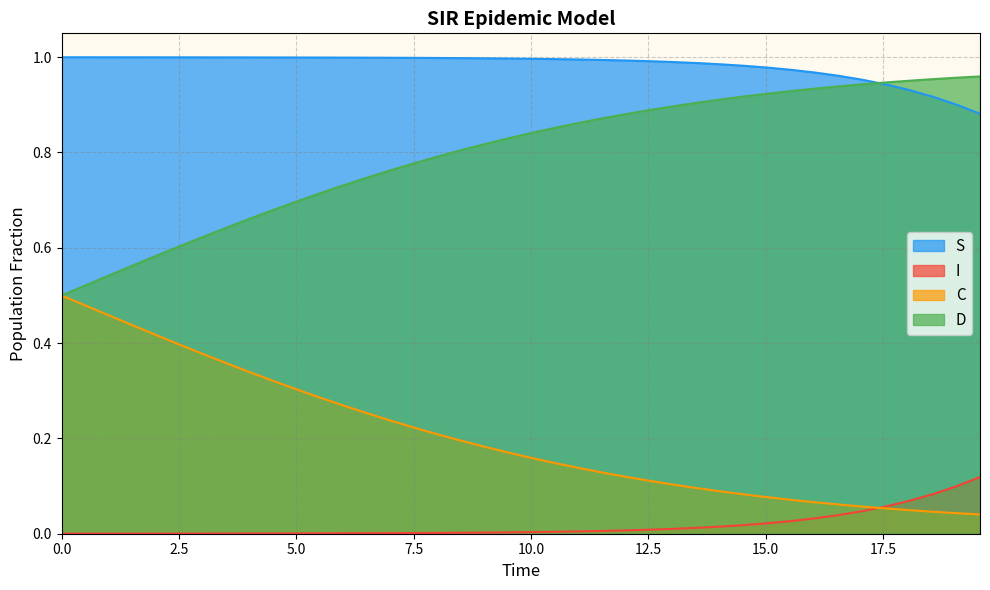

Rank the series by their average value, from lowest to highest.

I, C, D, S